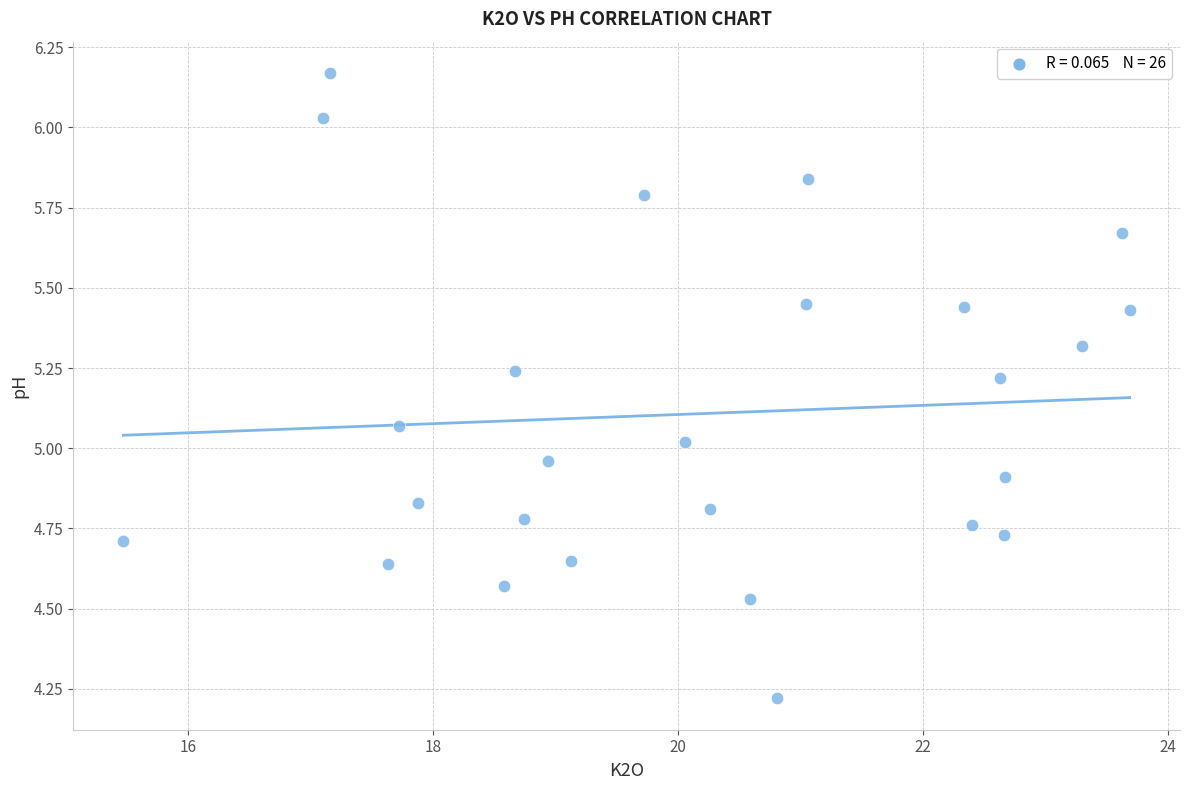

What is the range of X values (max minus min)?

8.2